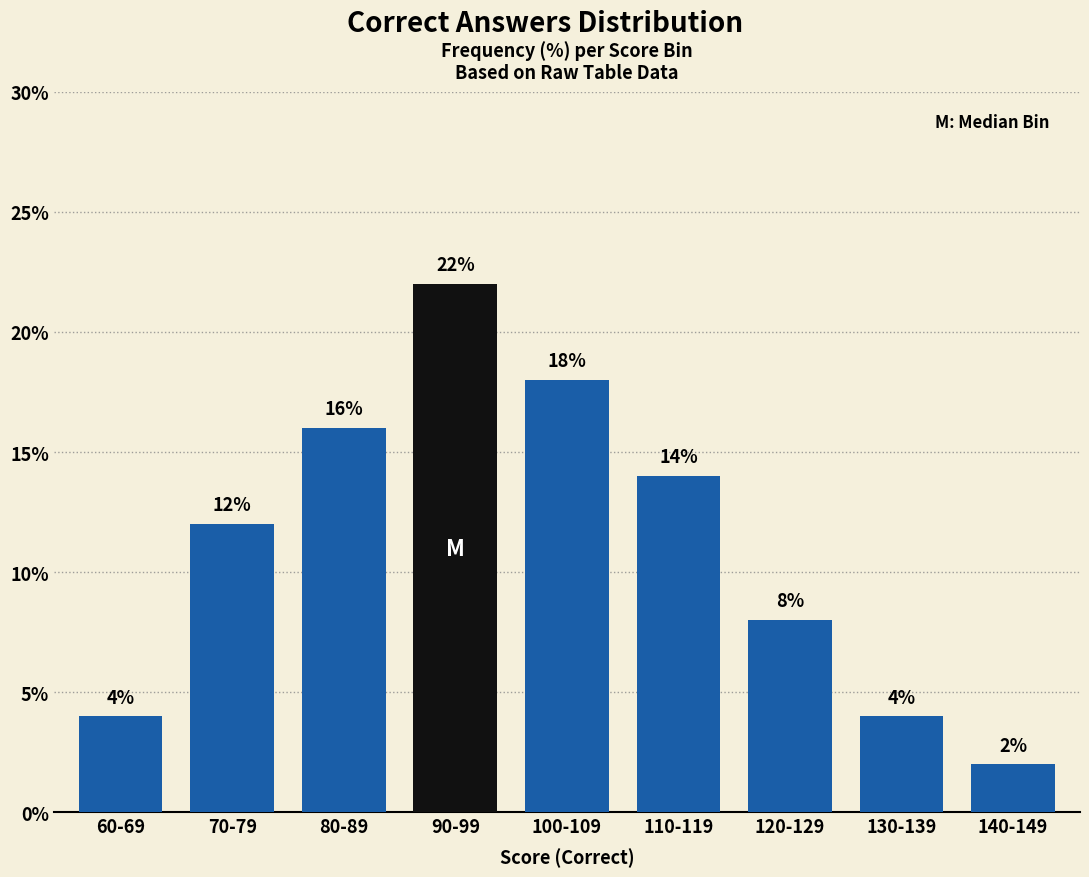

Reading left to right, transcribe all the data shown in this chart.

60-69=4.0	70-79=12.0	80-89=16.0	90-99=22.0	100-109=18.0	110-119=14.0	120-129=8.0	130-139=4.0	140-149=2.0